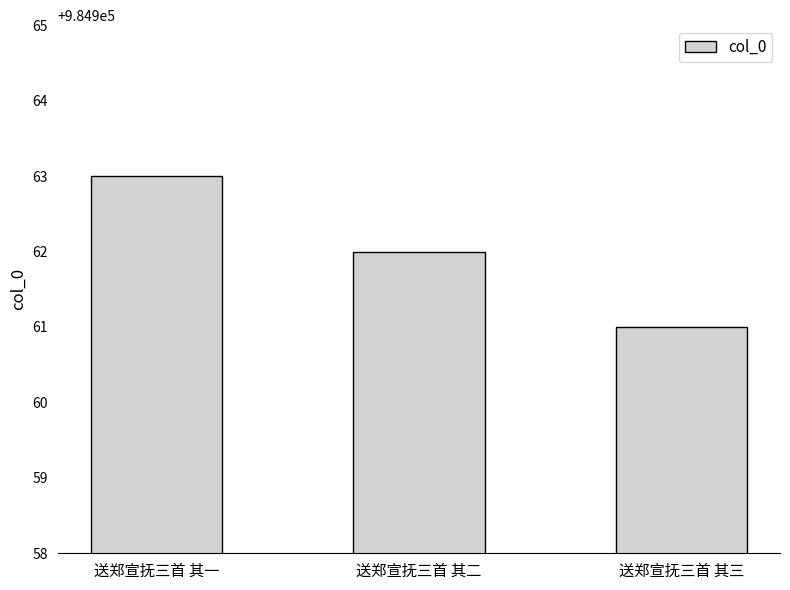

How many bars are there in total?

3